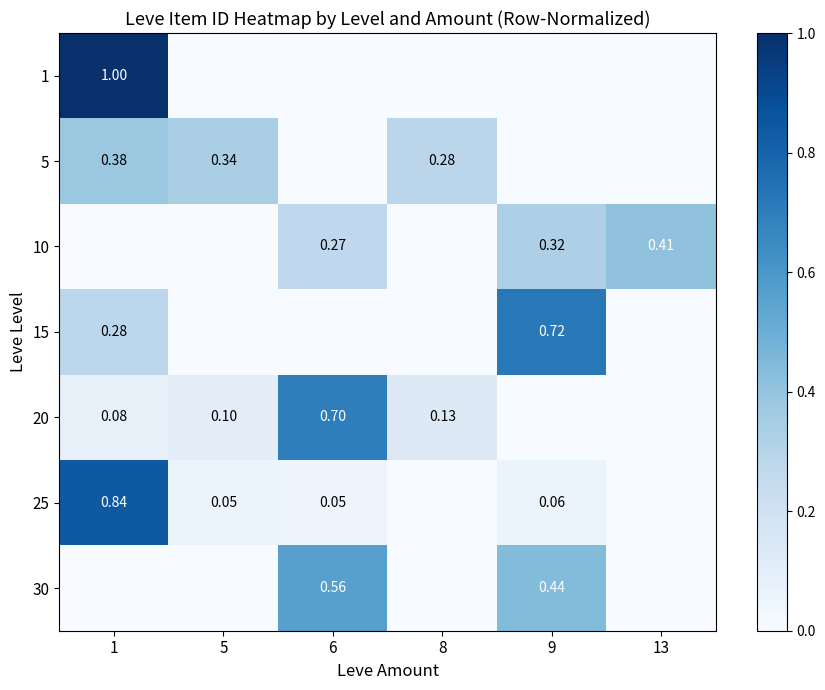

How many 30 values are between 0 and 1?

6